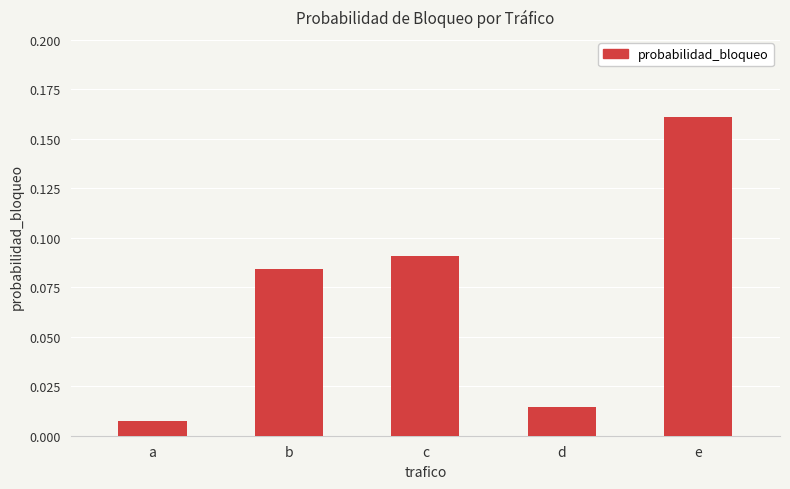

Which label corresponds to the smallest value in the chart?

a